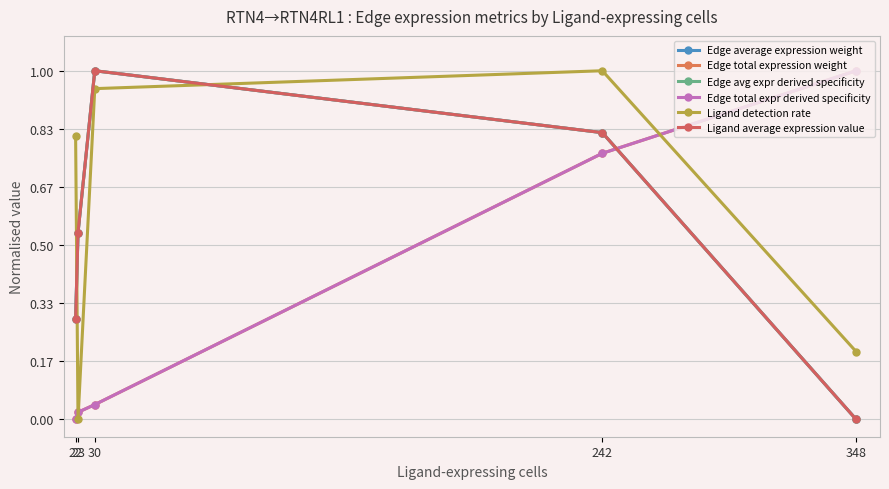

True or false: Edge total expression weight has more than 0 points higher than both neighbors.

False